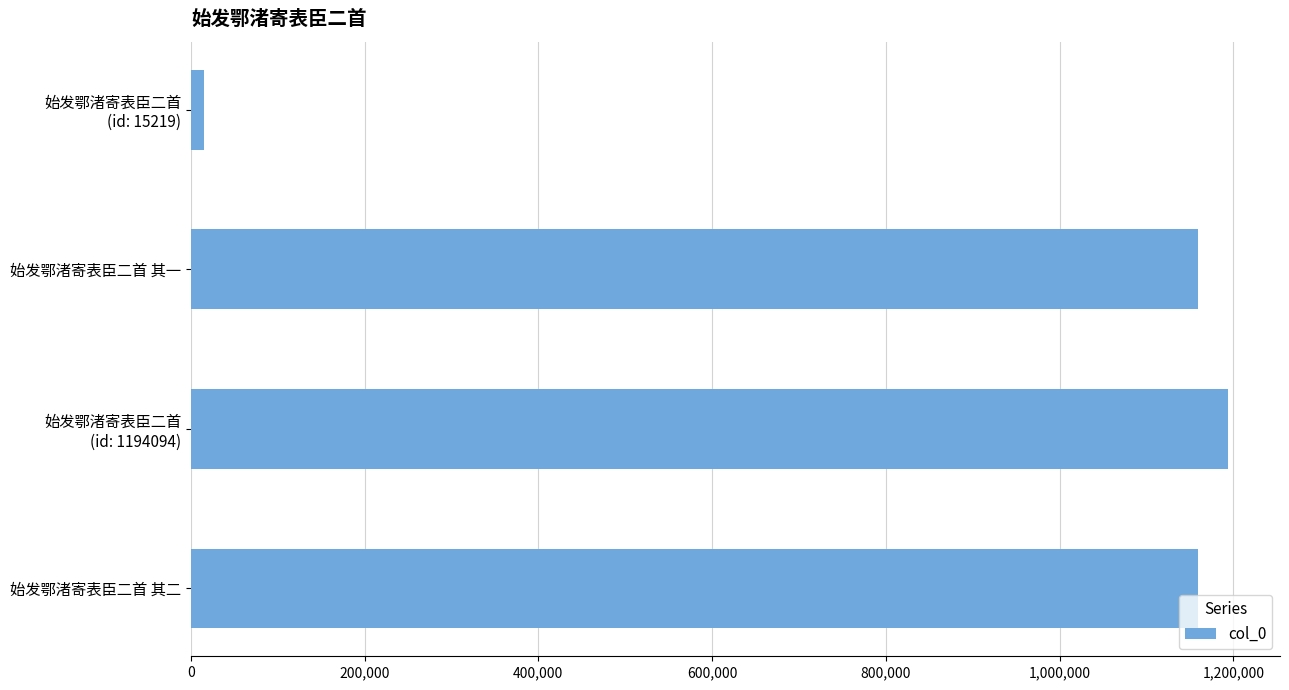

What is the difference between the maximum and minimum values?

1178875